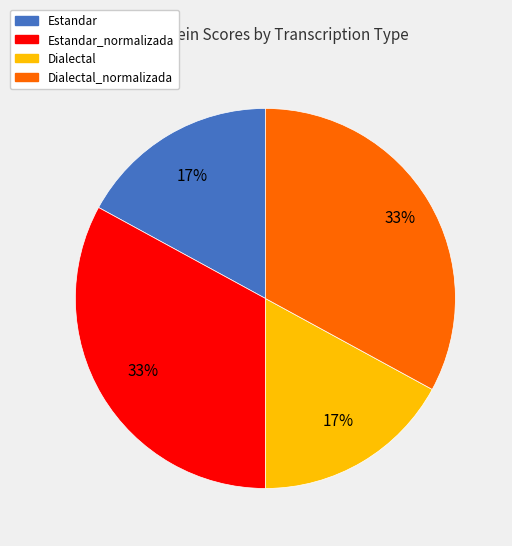

To the nearest percent, what is the difference between the largest and smallest slice percentages?

16%